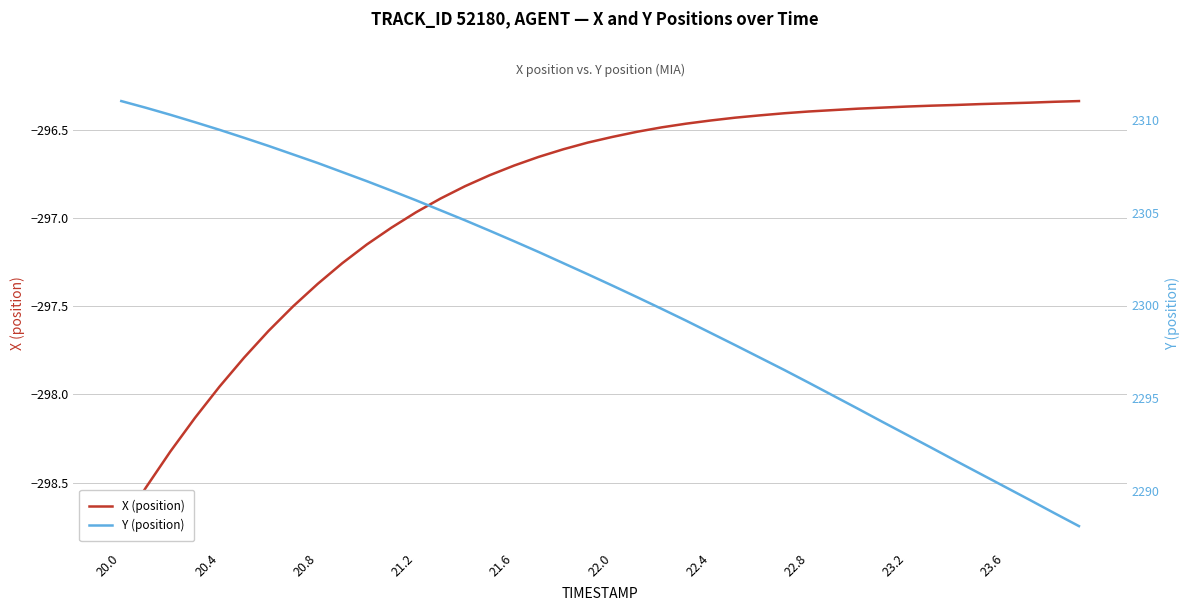

Is the value of Y (position) at 19 greater than the value of X (position) at 20.4?

Yes